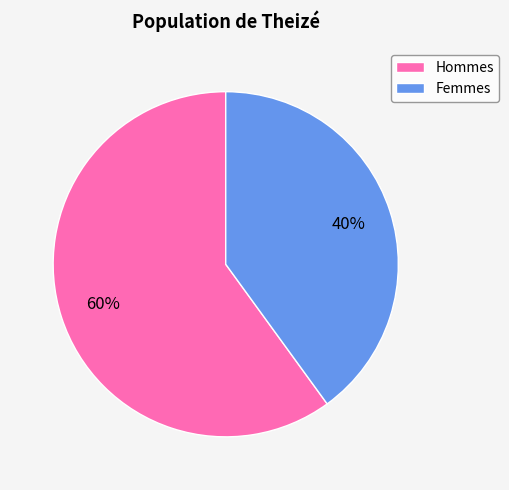

Which slice represents more than half of the pie?

Hommes